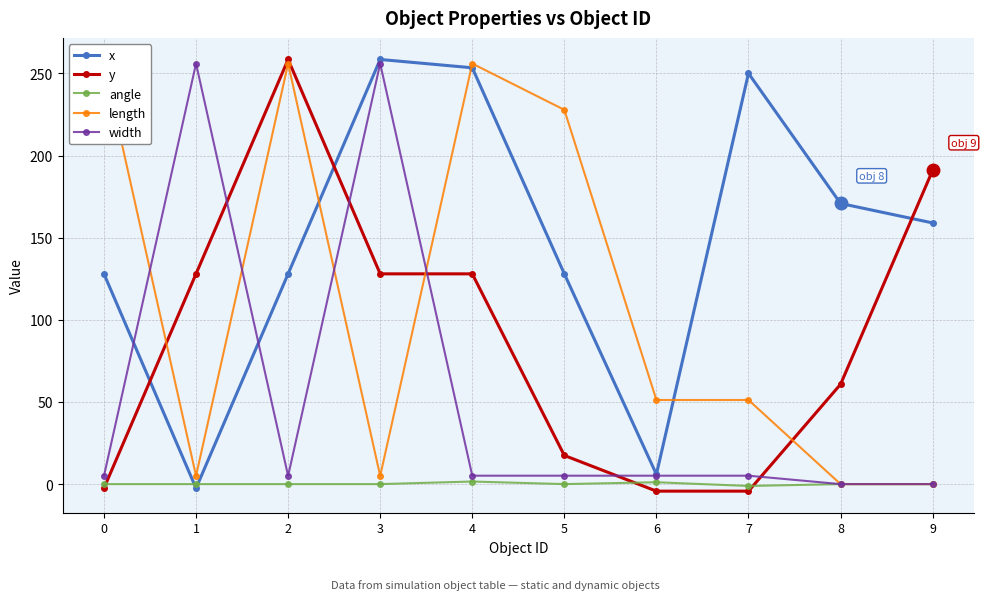

Is it true that x equals 220.2 at 2?

False